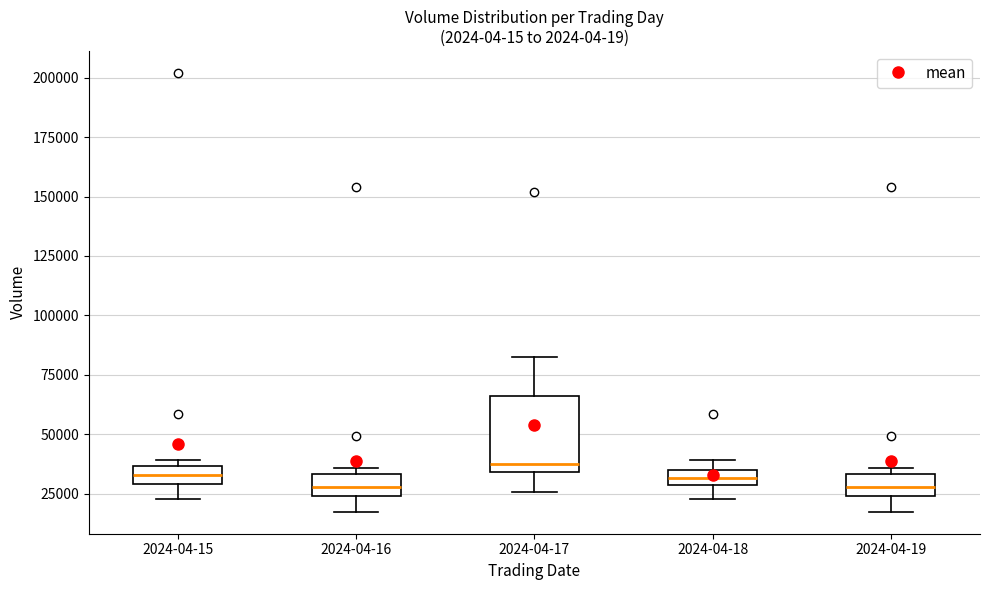

Where is the lower edge of the box for 2024-04-16 on the y-axis? The values are not printed on the chart, so give them approximately, as read against the axis.

25000